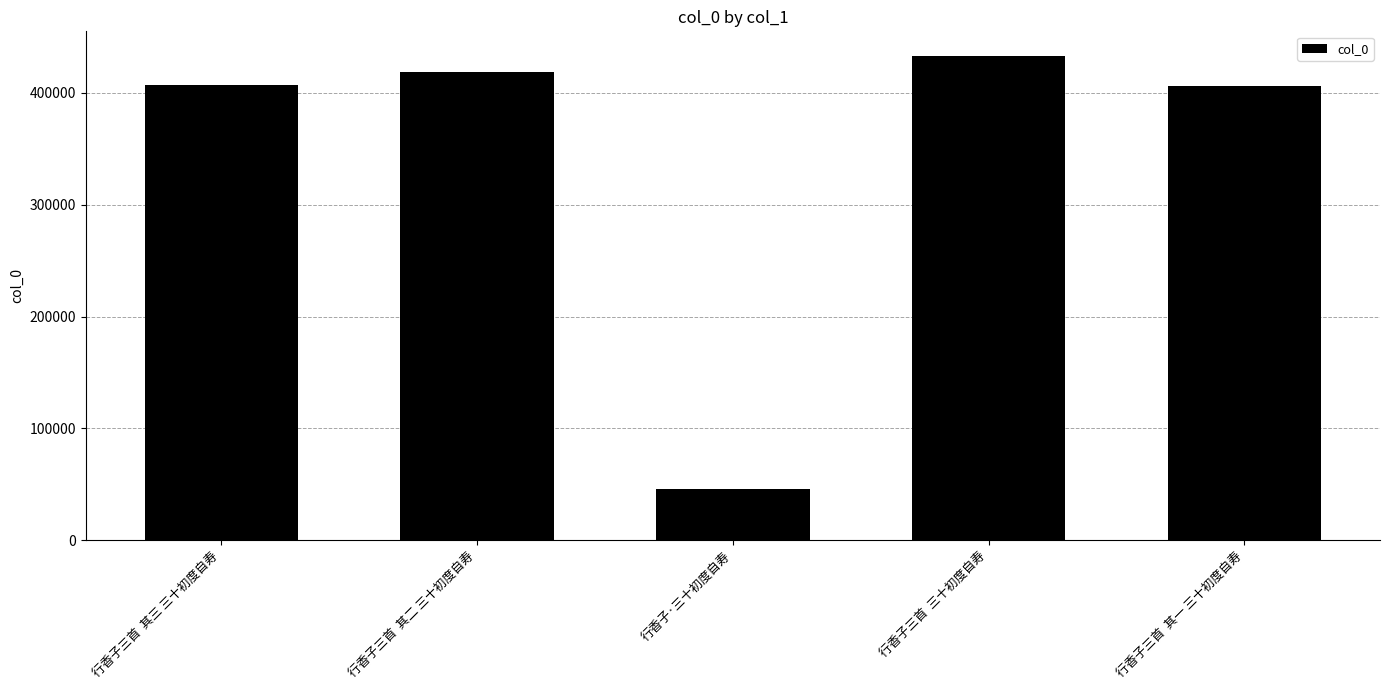

What is the change in value from 行香子三首  其二 三十初度自寿 to 行香子三首  其一 三十初度自寿?

-12369